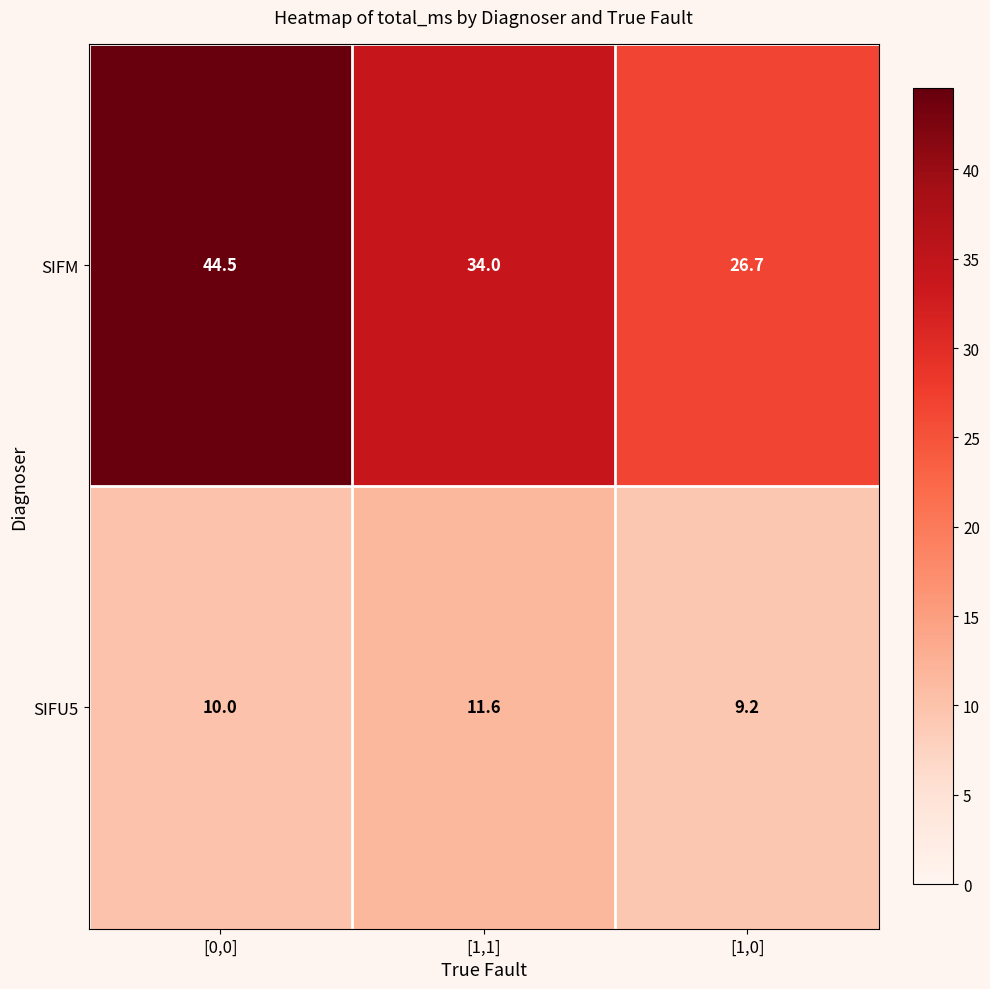

What is the spread (max minus min) of values at [1,1]?

22.4